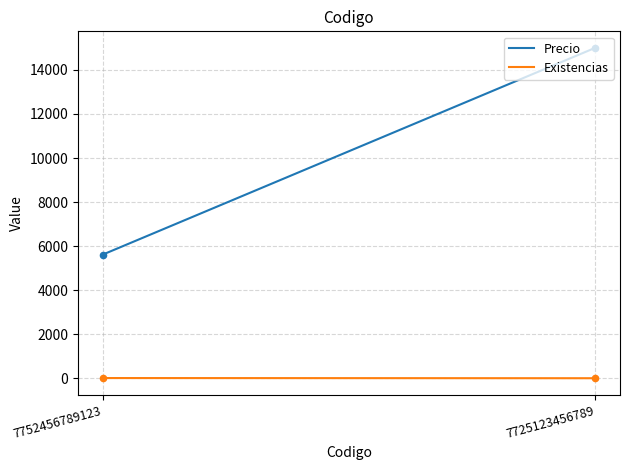

Which series reaches the maximum Y coordinate?

Precio